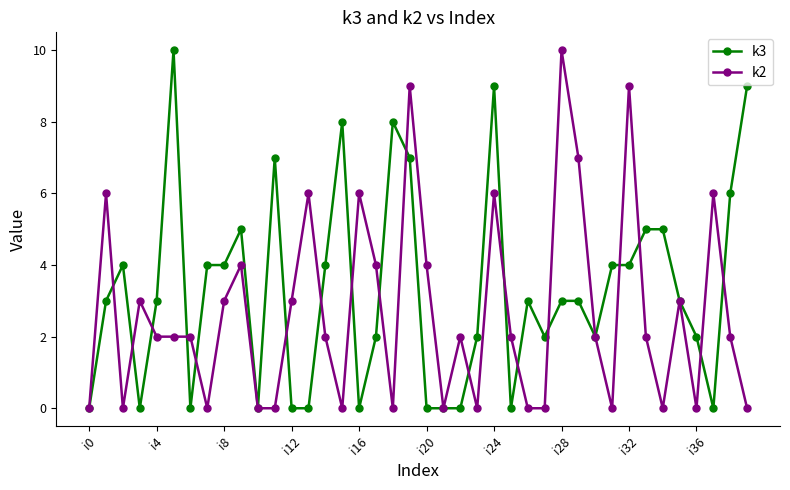

What is the maximum value shown in the chart?

10